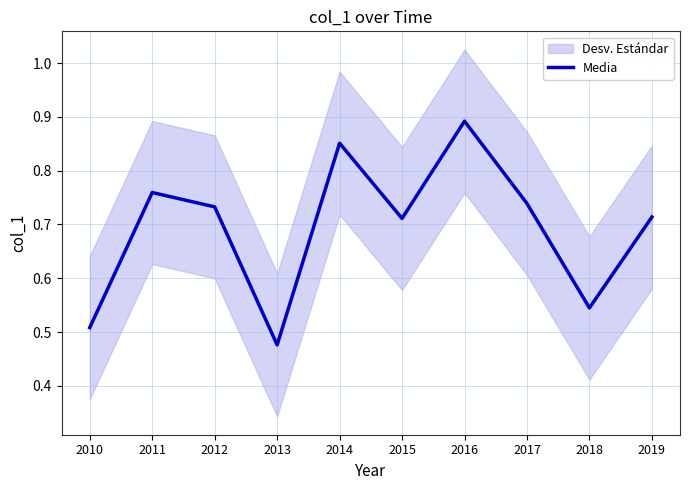

Rank the categories by value from highest to lowest.

2016, 2014, 2011, 2017, 2012, 2019, 2015, 2018, 2010, 2013